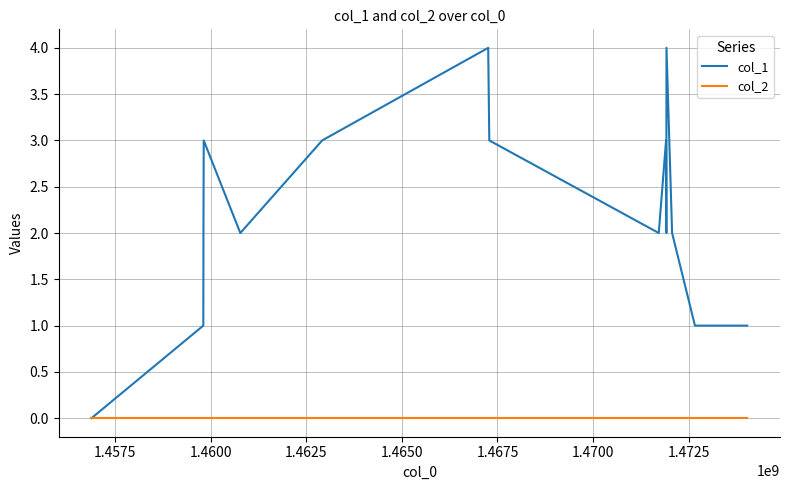

Which series has the largest range (max minus min)?

col_1